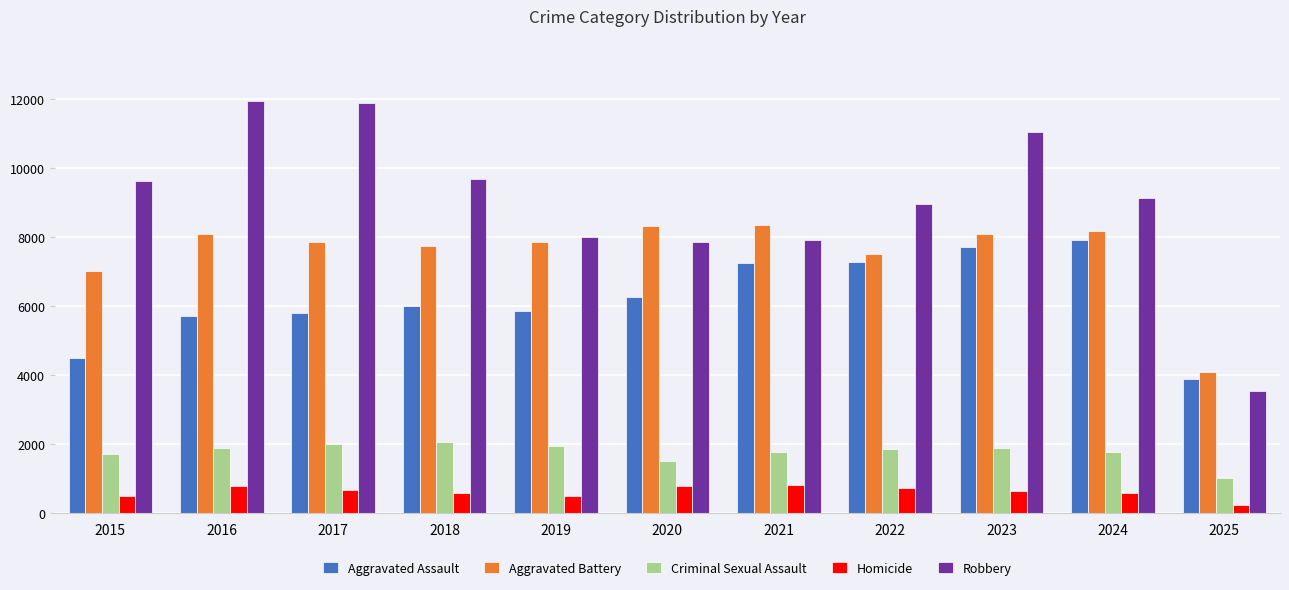

The value of Aggravated Battery at 2018 is 3595. True or false?

False